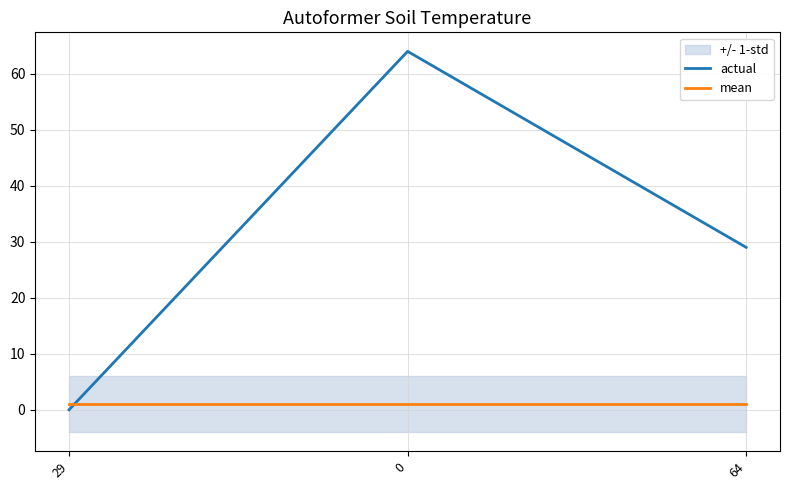

Does the chart display data point markers on the line(s)?

No